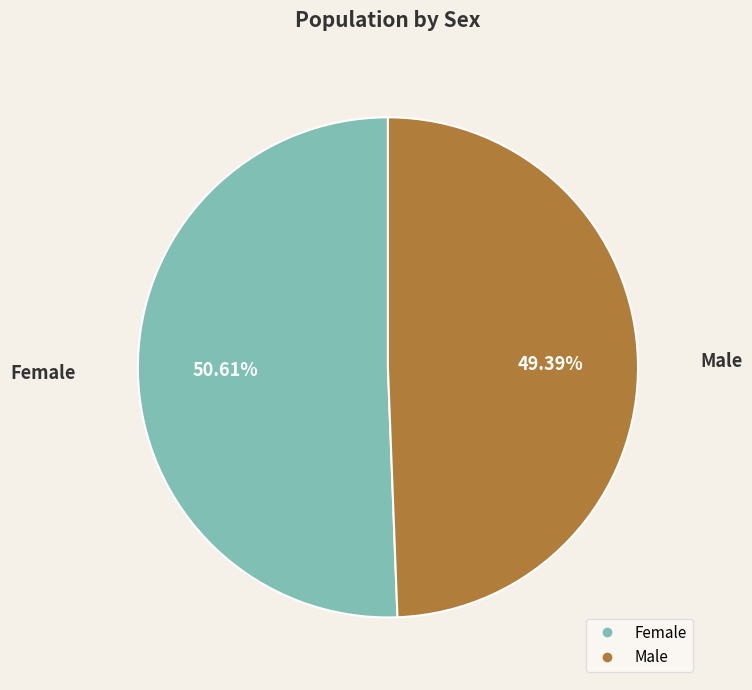

What percentage is NOT represented by Female?

49.4%